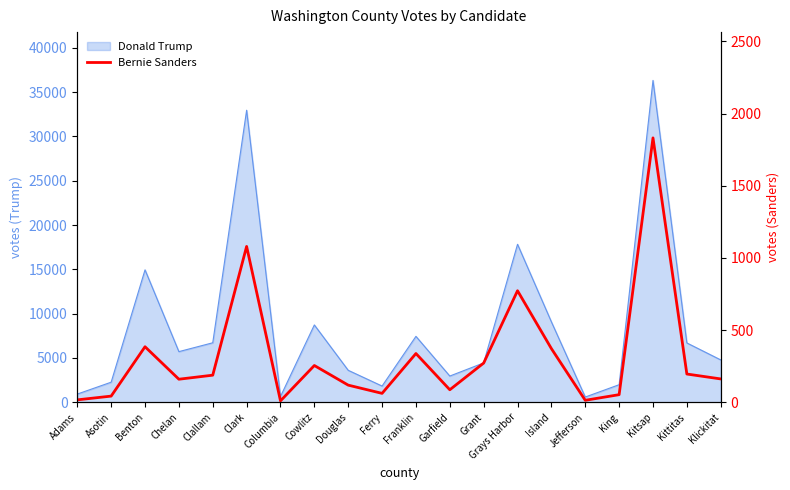

How many points are lower than both their immediate neighbors (excluding endpoints)?

5